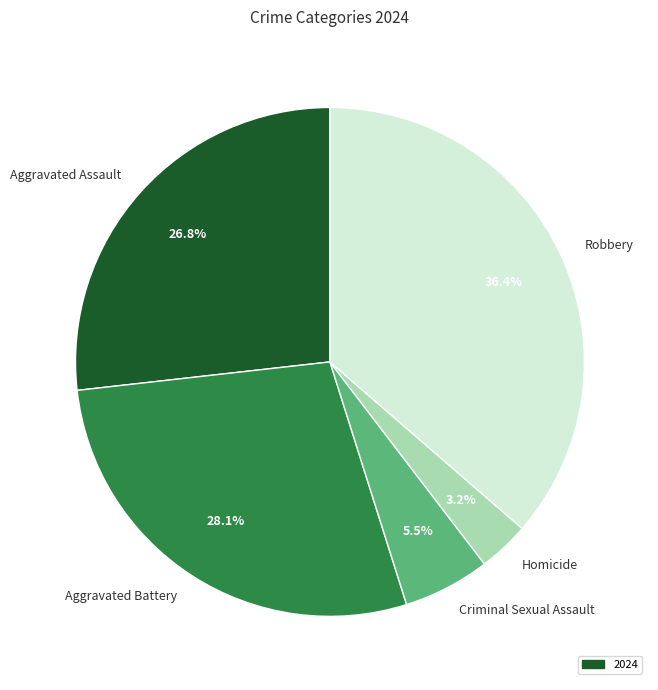

Do Homicide and Aggravated Assault together represent more than half of the pie?

No